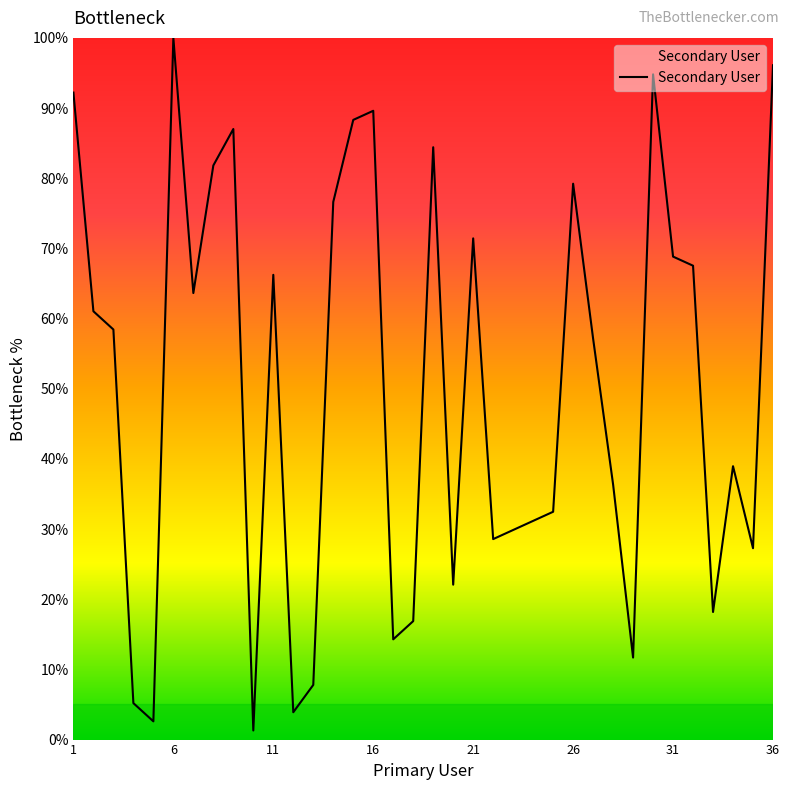

What is the difference between the maximum and minimum values?

98.7